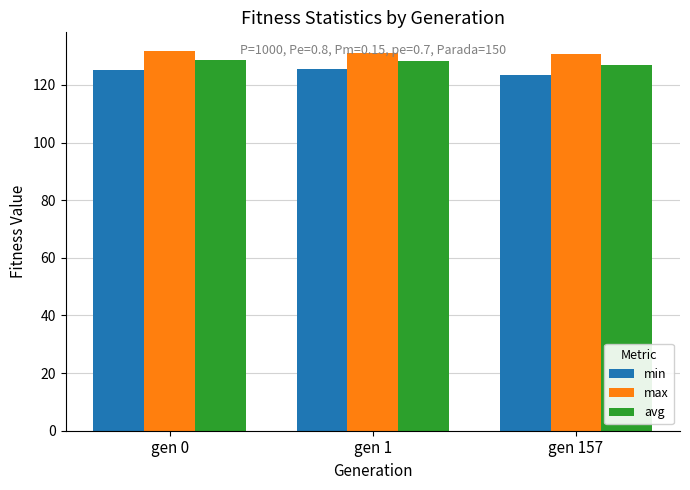

Rank the series at gen 0 from lowest to highest value.

min, avg, max